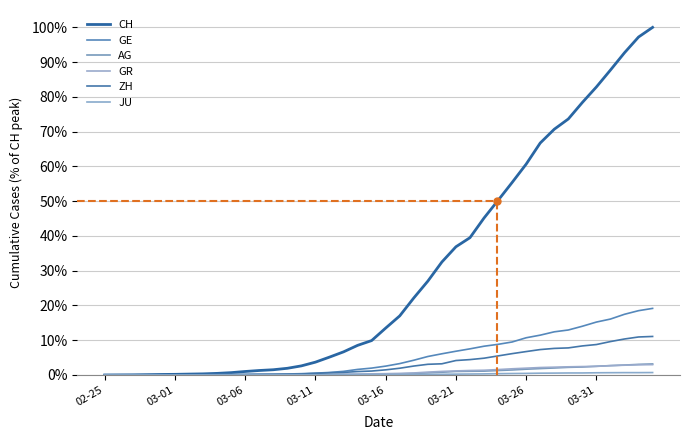

True or false: GE and GR cross at least once.

True